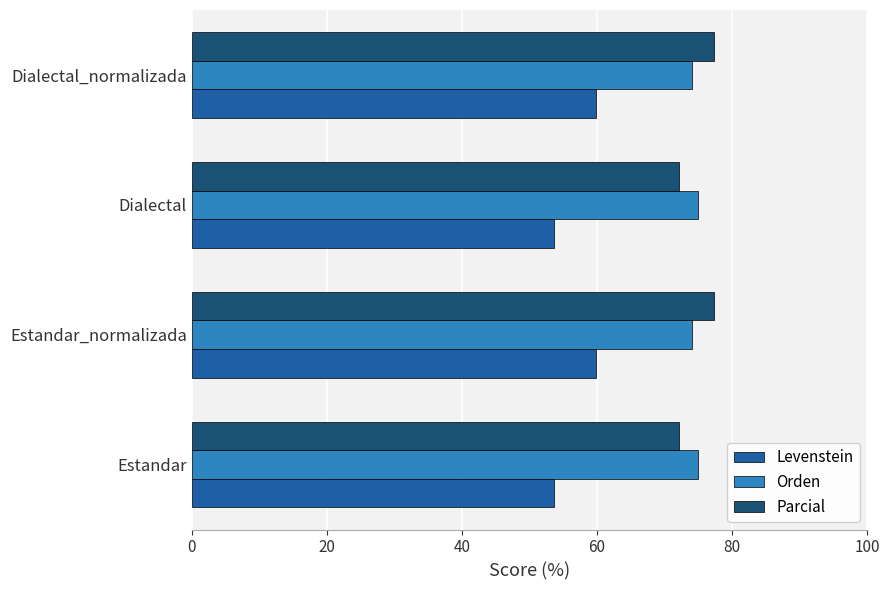

Is it true that Parcial equals 18.6 at Estandar_normalizada?

False